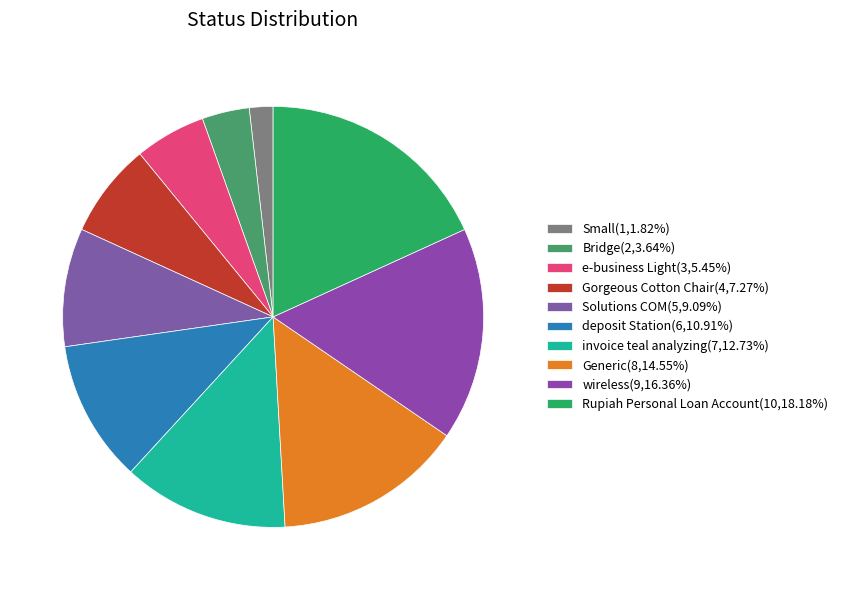

Rank the categories by value from highest to lowest.

Rupiah Personal Loan Account, wireless, Generic, invoice teal analyzing, deposit Station, Solutions COM, Gorgeous Cotton Chair, e-business Light, Bridge, Small